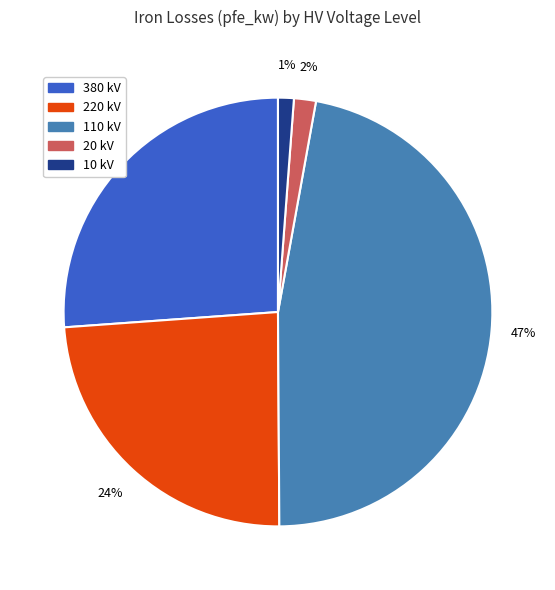

Which has a higher value, 380 kV or 220 kV?

380 kV